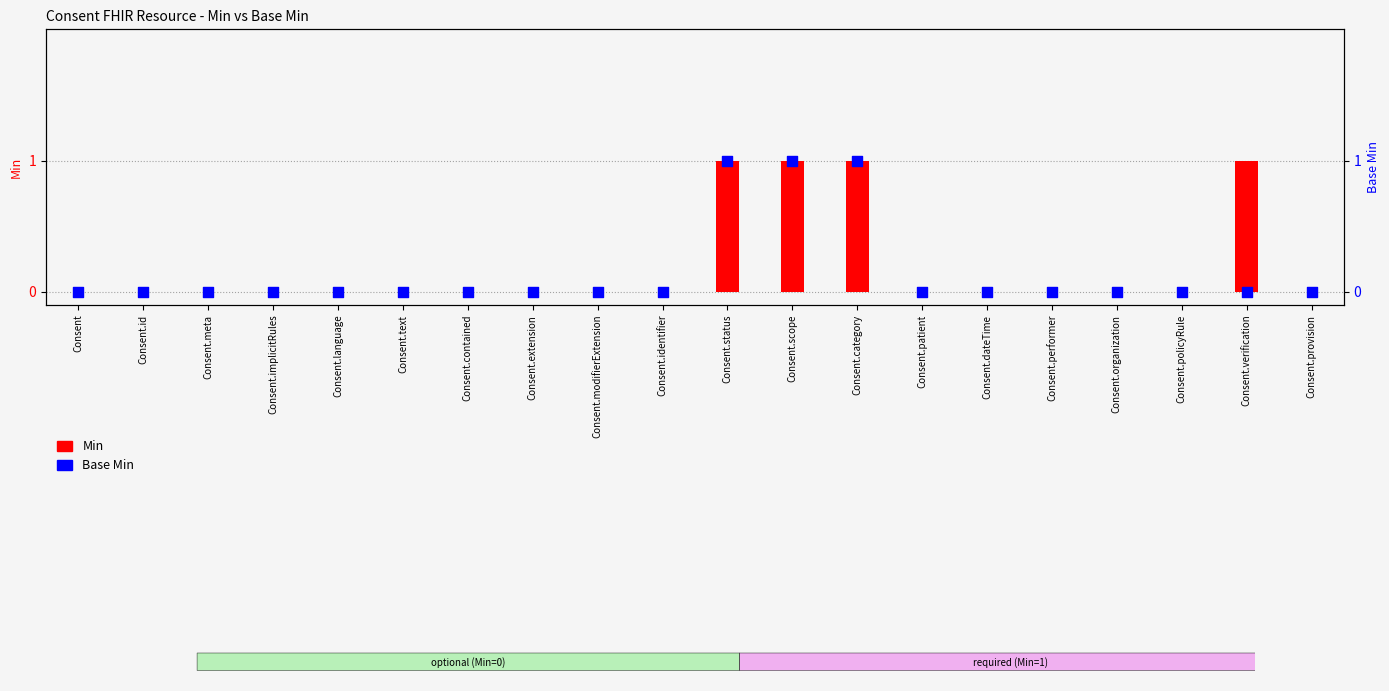

What are all the series names shown in the legend?

Min, Base Min